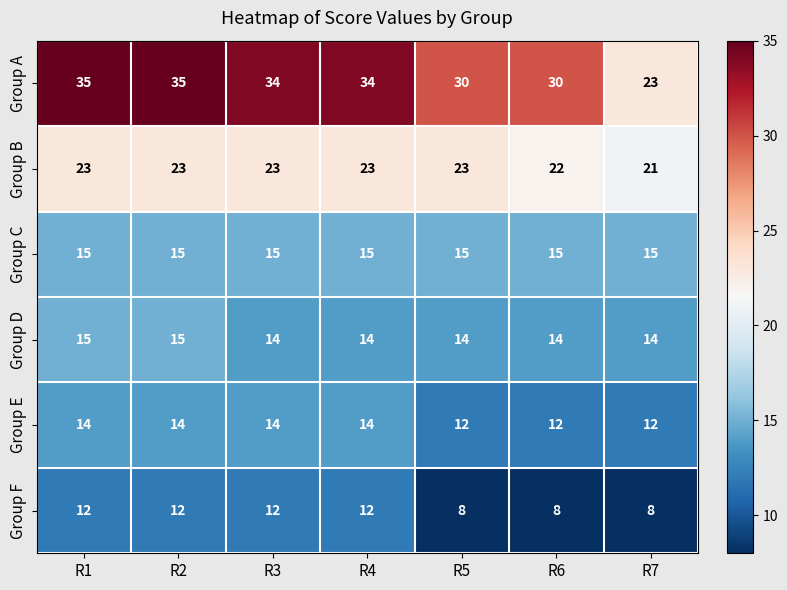

How many distinct data groups are displayed?

6